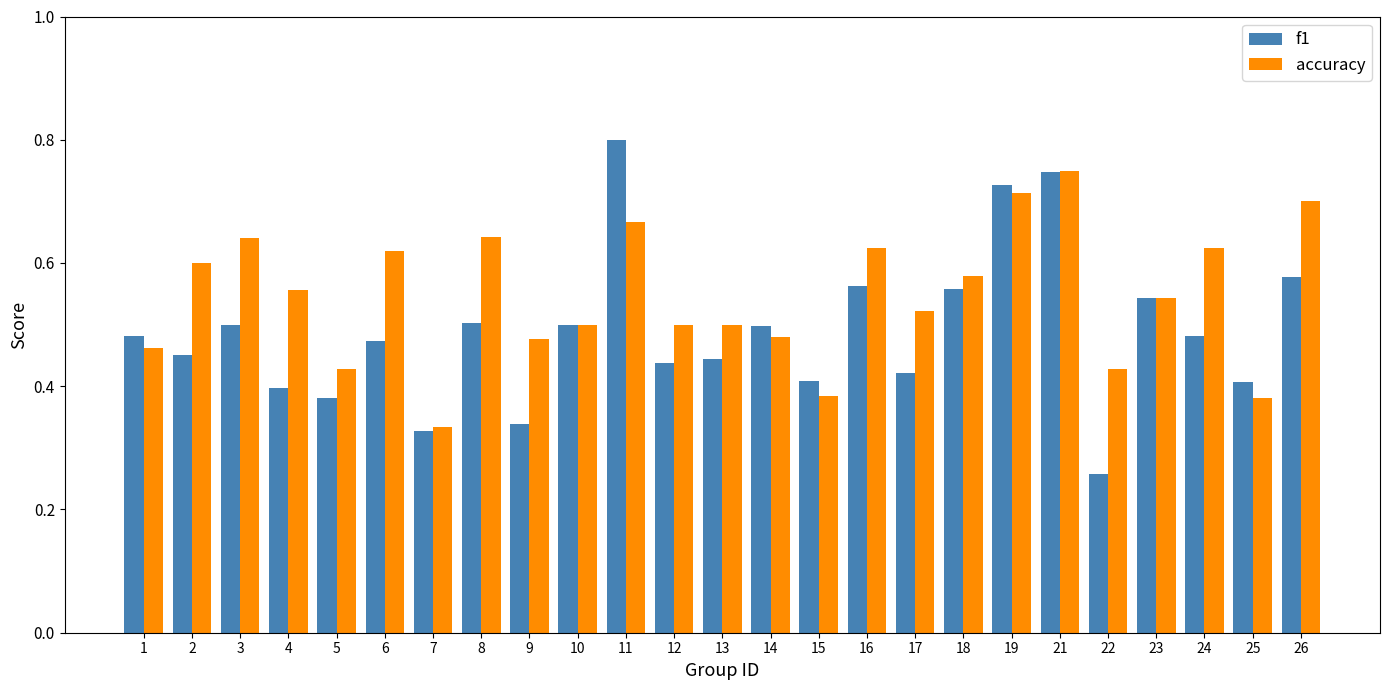

Rank the series by their maximum value, from highest to lowest.

f1, accuracy